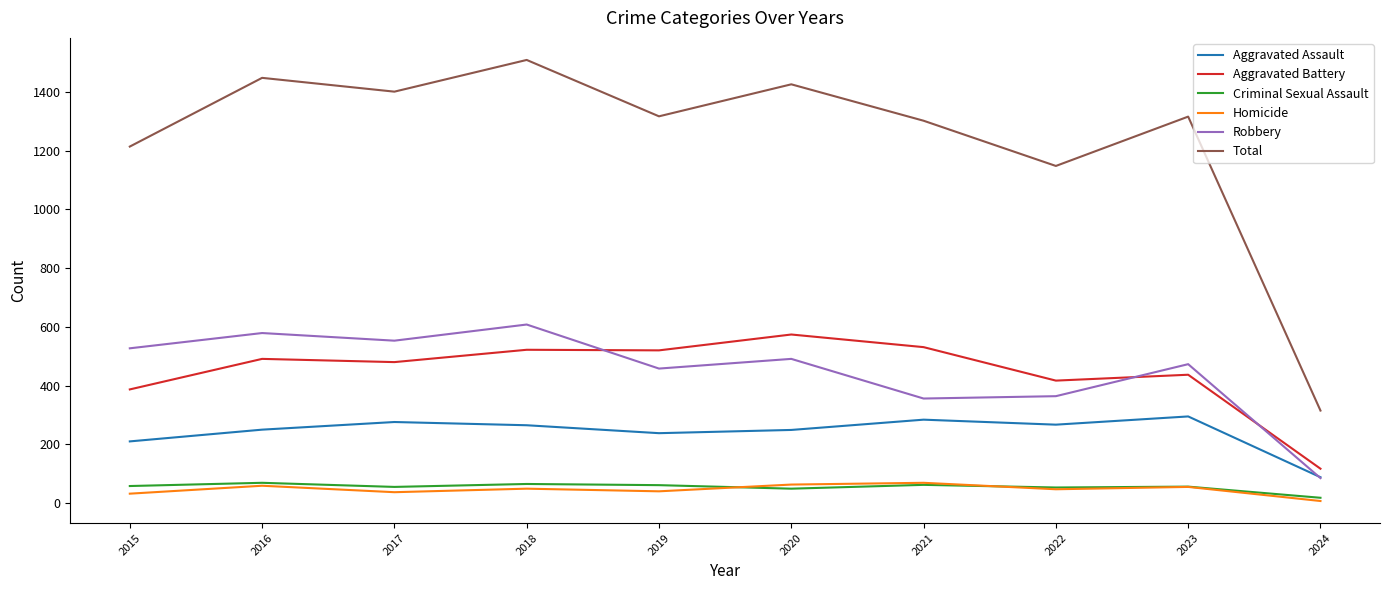

The Criminal Sexual Assault series shows 56 at 2023. True or false?

True